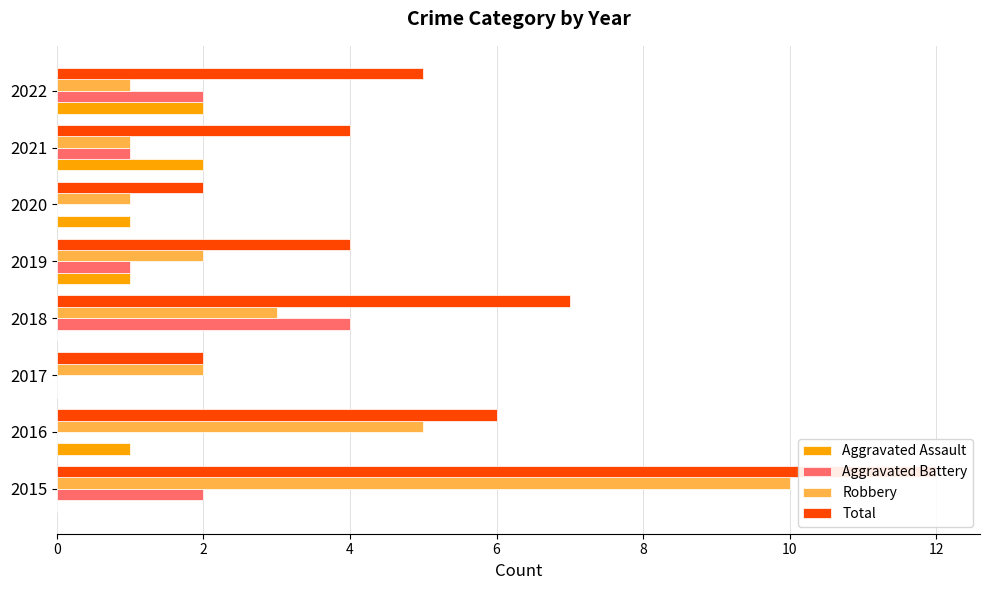

Read the Aggravated Battery value at 2019.

1